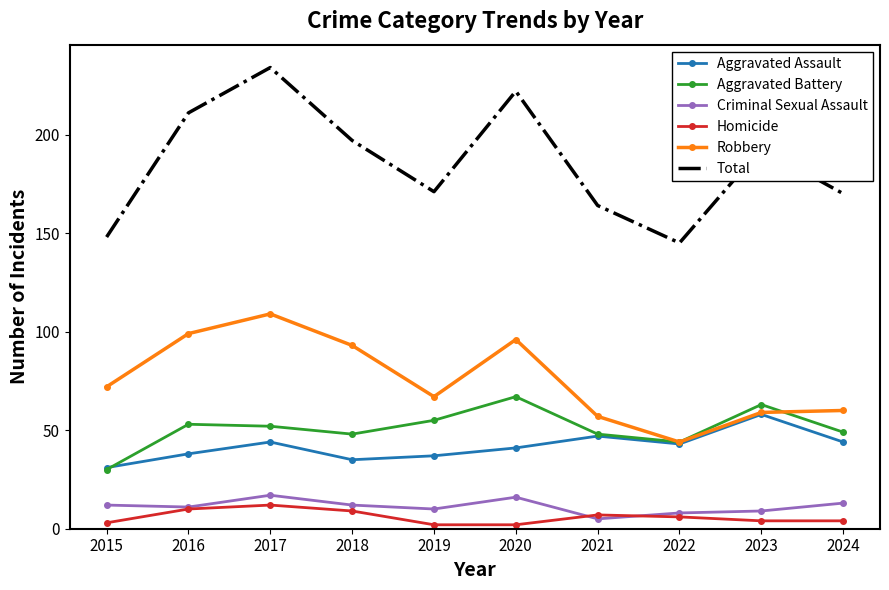

The Aggravated Battery series shows 17 at 2017. True or false?

False